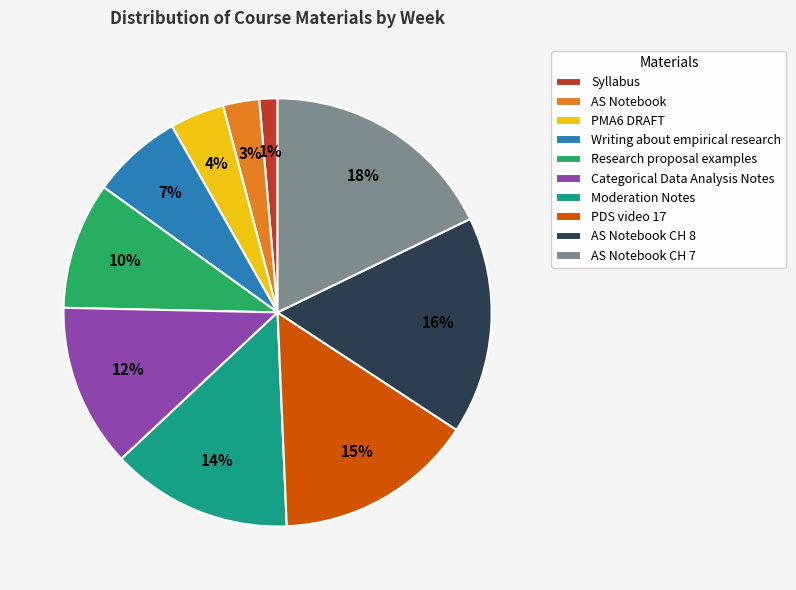

Count the number of slices in the pie.

10